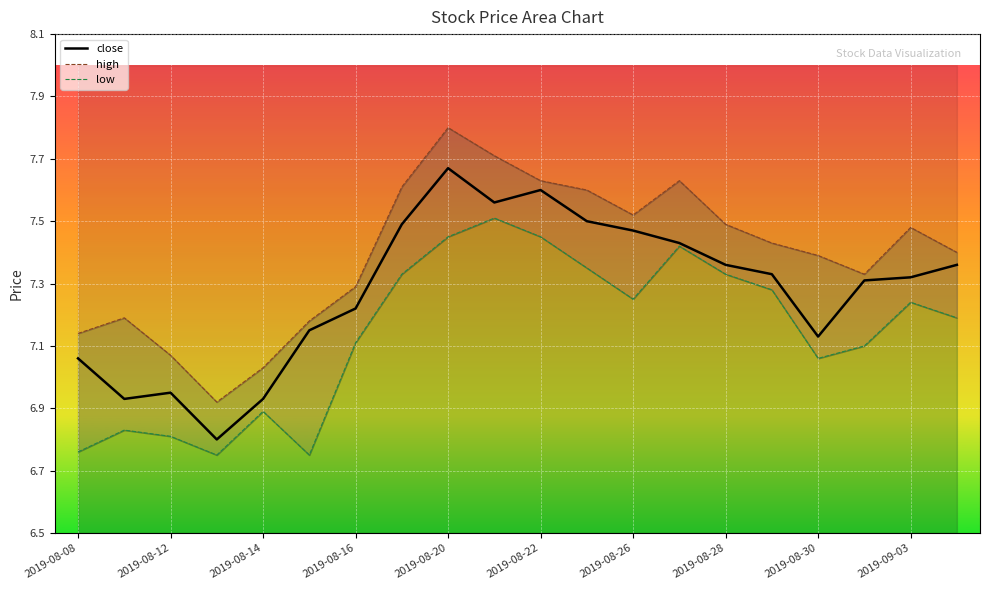

Reading right to left, transcribe all the data shown in this chart.

close_line: 7.4	7.3	7.3	7.1	7.3	7.4	7.4	7.5	7.5	7.6	7.6	7.7	7.5	7.2	7.2	6.9	6.8	7.0	6.9	7.1
high_line: 7.4	7.5	7.3	7.4	7.4	7.5	7.6	7.5	7.6	7.6	7.7	7.8	7.6	7.3	7.2	7.0	6.9	7.1	7.2	7.1
low_line: 7.2	7.2	7.1	7.1	7.3	7.3	7.4	7.2	7.3	7.5	7.5	7.5	7.3	7.1	6.8	6.9	6.8	6.8	6.8	6.8